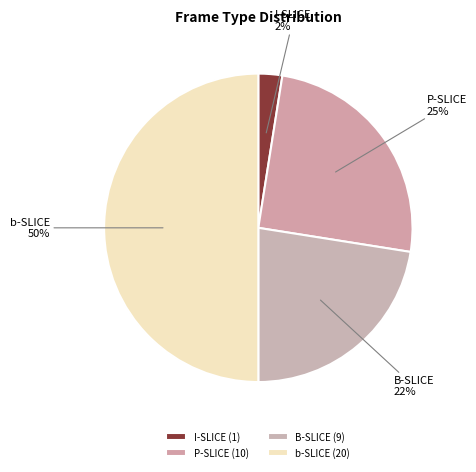

To the nearest percent, what is the difference between the B-SLICE and b-SLICE slice percentages?

28%